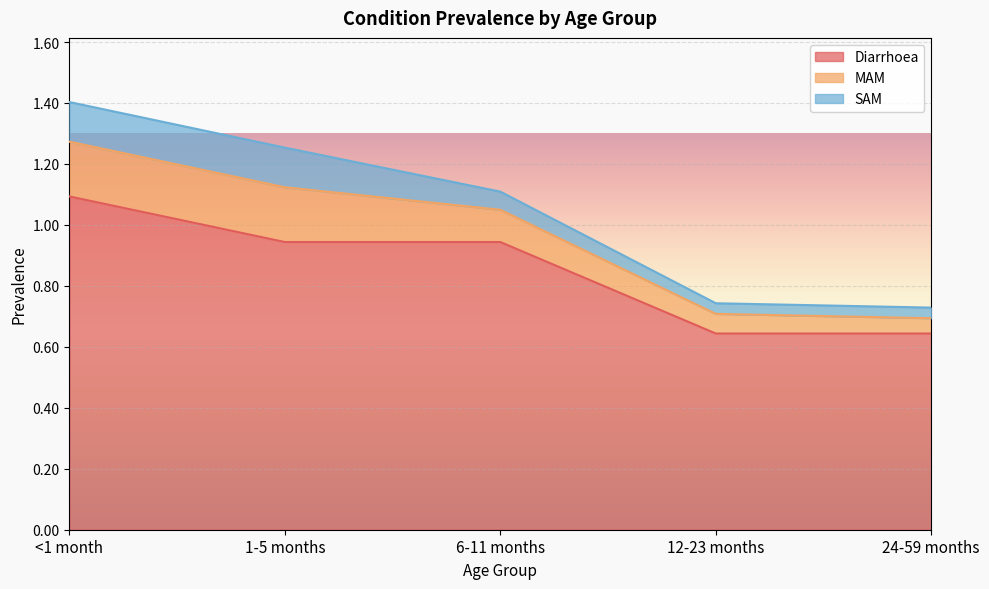

Which series has the largest range (max minus min)?

Diarrhoea